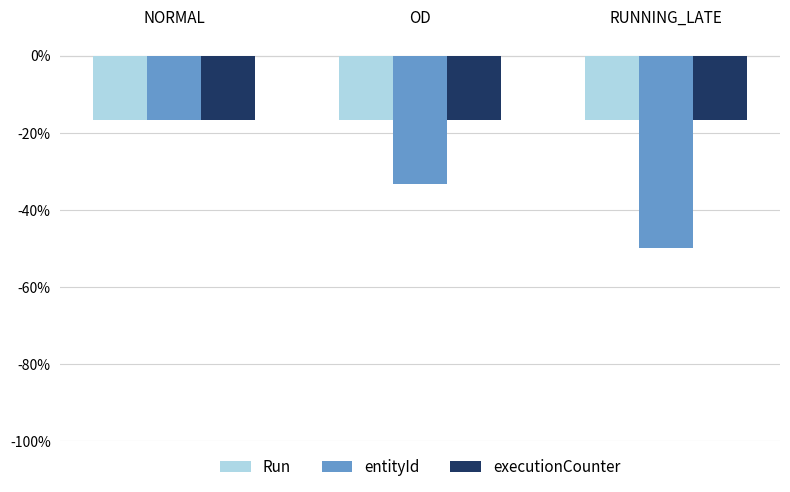

Is the value of entityId at OD greater than the value of executionCounter at RUNNING_LATE?

No